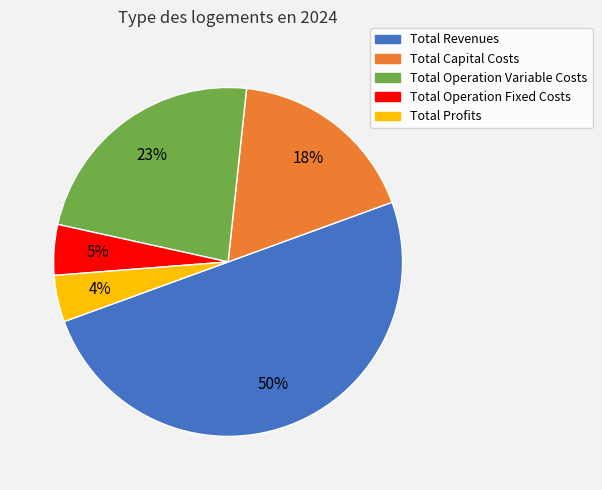

Does Total Operation Fixed Costs account for over 50% of the chart?

No